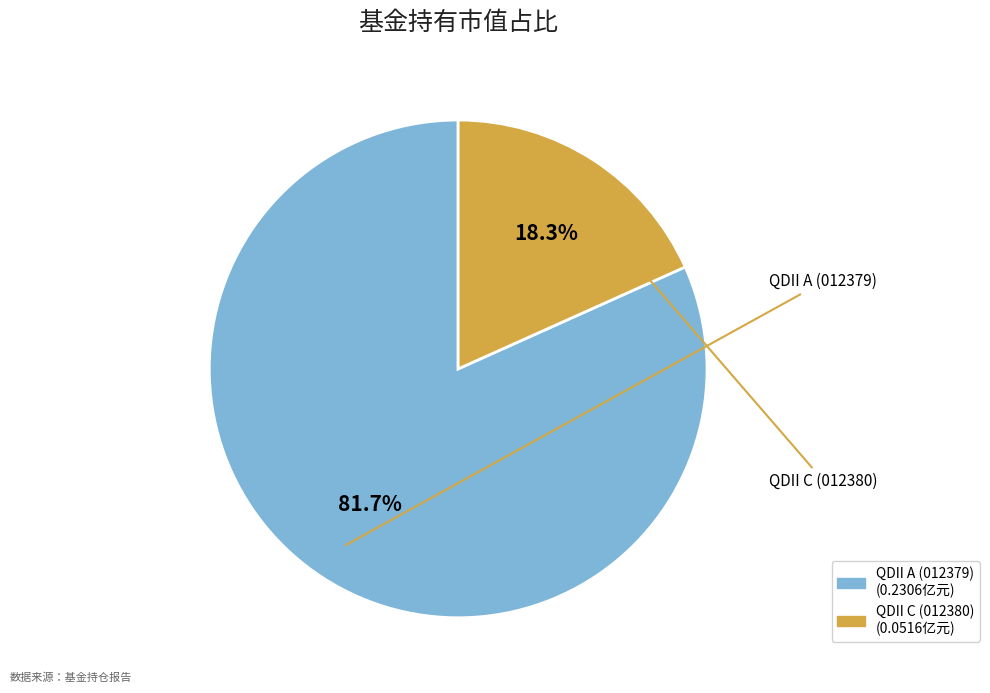

Does any single category account for the majority?

Yes